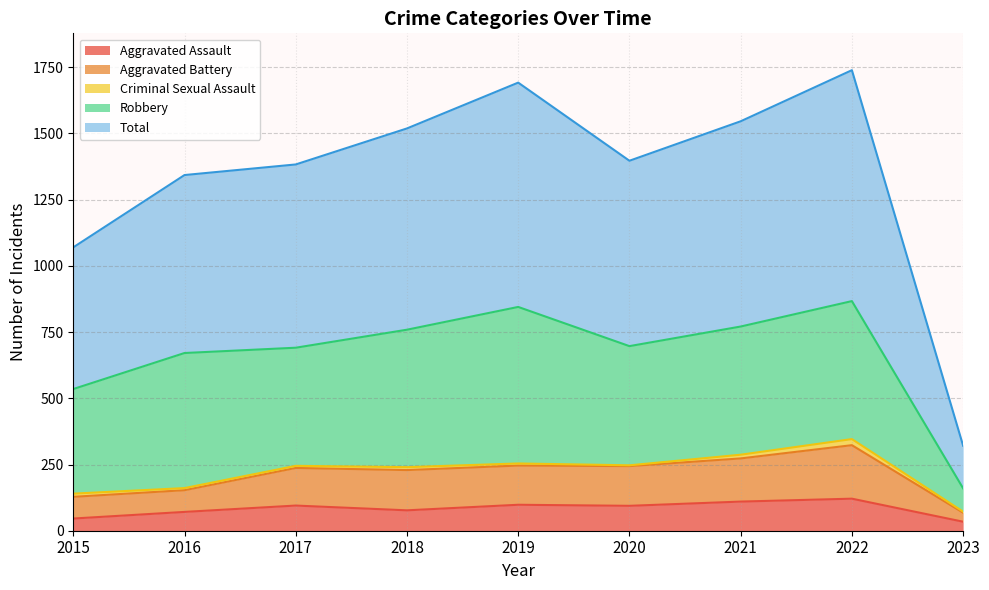

True or false: Aggravated Assault has a value of 23 at 2021.

False